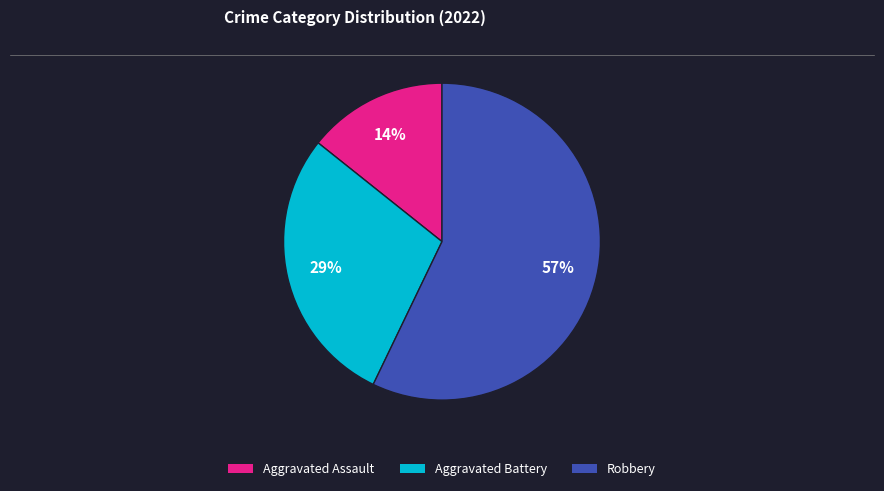

True or false: Aggravated Assault accounts for 5% of the total.

False